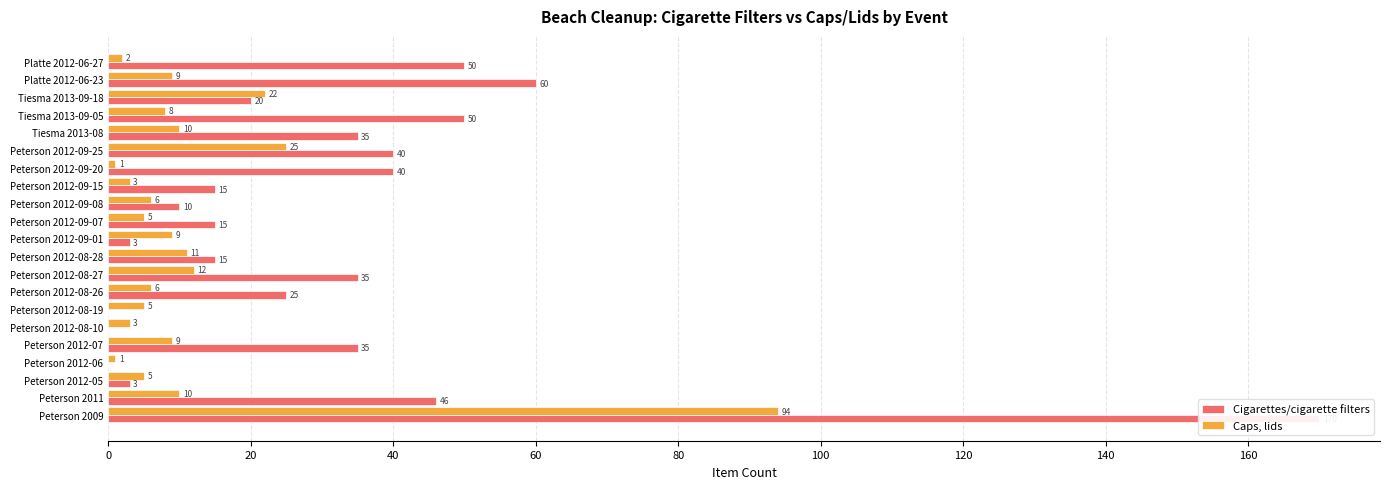

What are all the series names shown in the legend?

Cigarettes/cigarette filters, Caps, lids